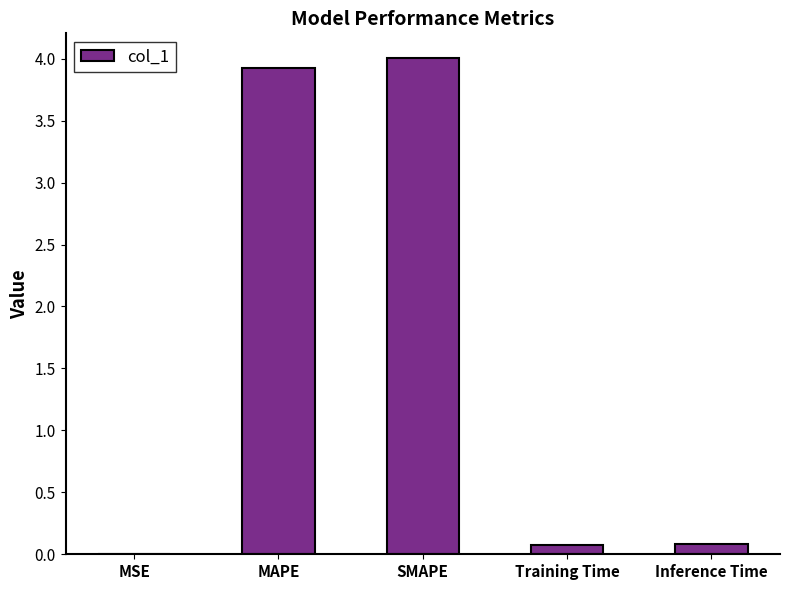

The chart shows a value of 3.9 at MAPE. True or false?

True